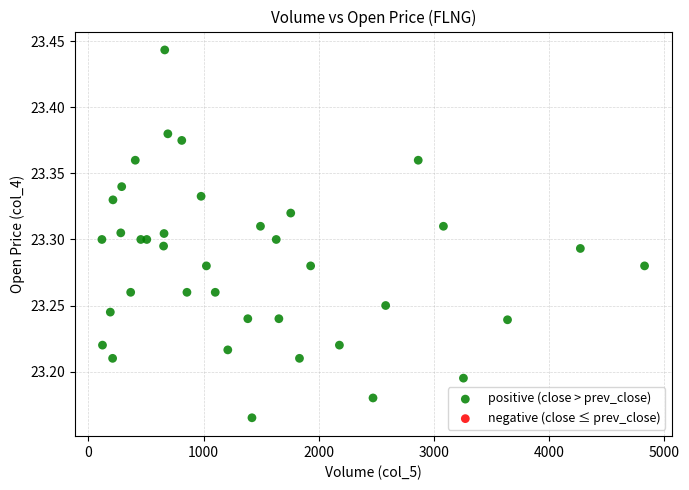

What is the range of Y values (max minus min)?

0.3